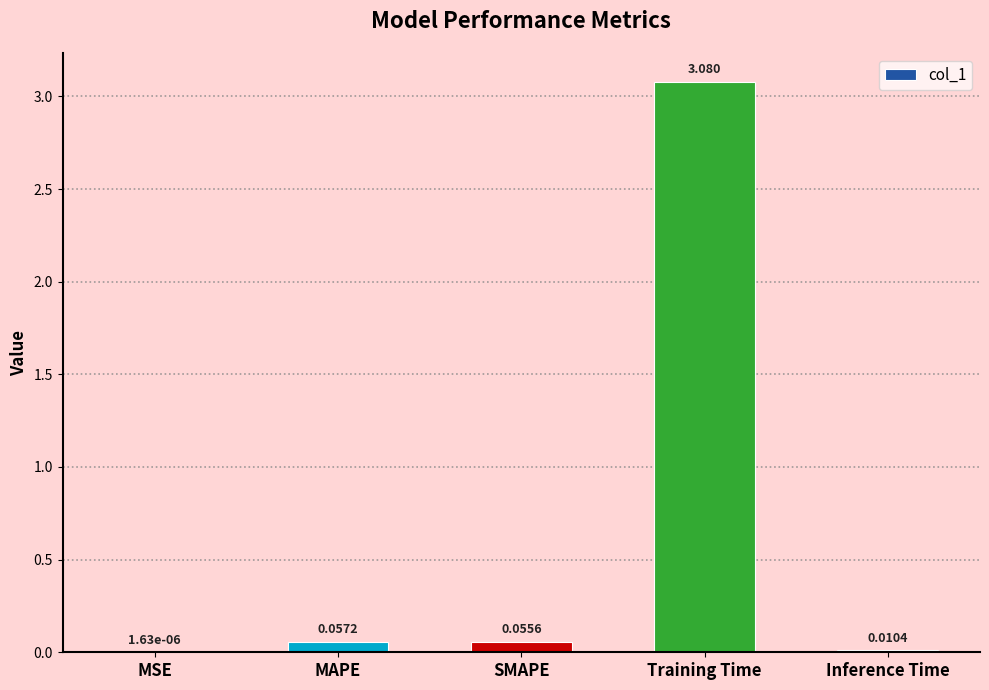

Which has a higher value, MSE or SMAPE?

SMAPE